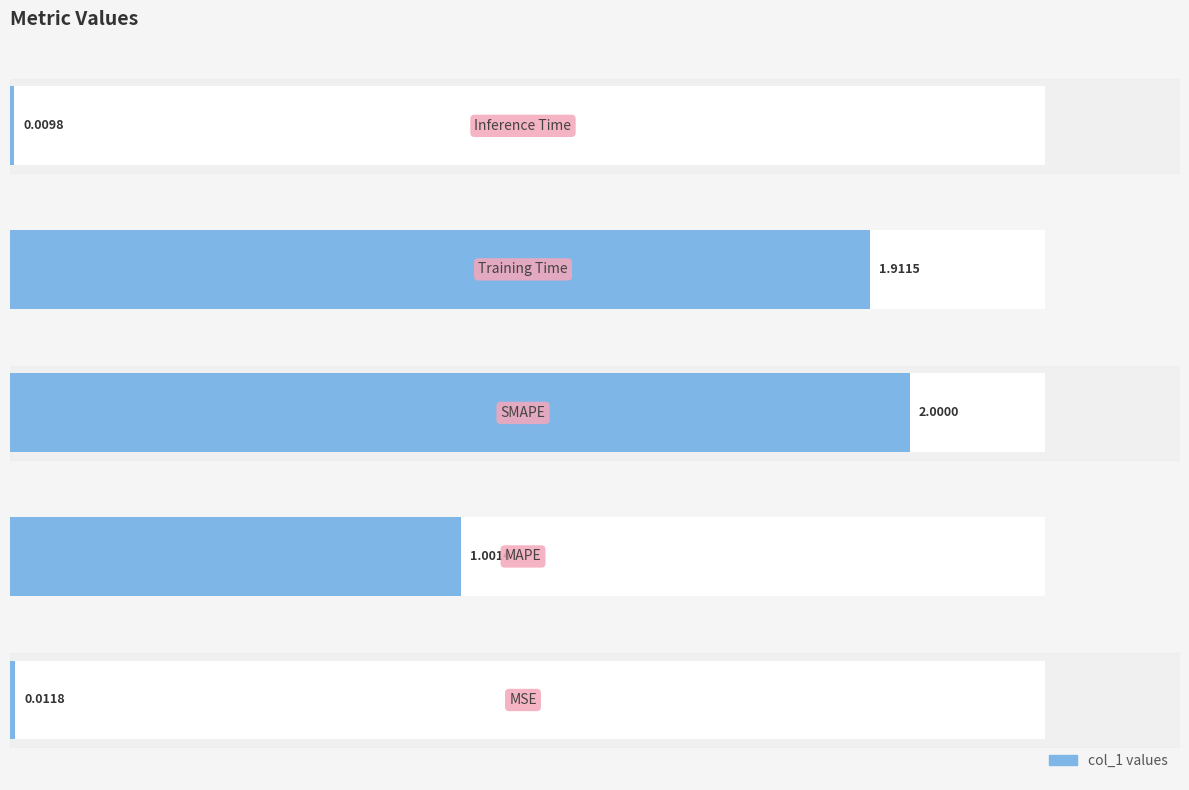

Does the chart contain stacked bars?

No